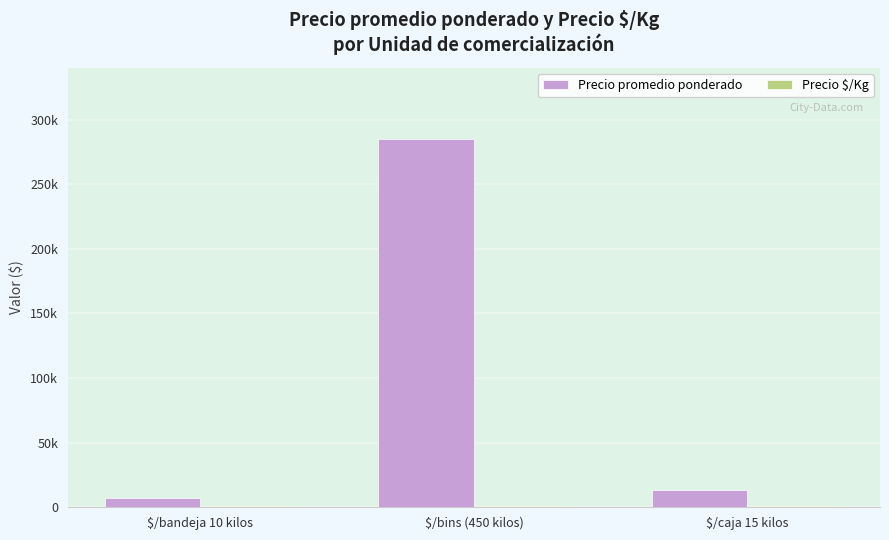

Reading right to left, what are all the values shown in this chart?

Precio promedio ponderado: 13500	285000	7250
Precio $/Kg: 1000	631	772